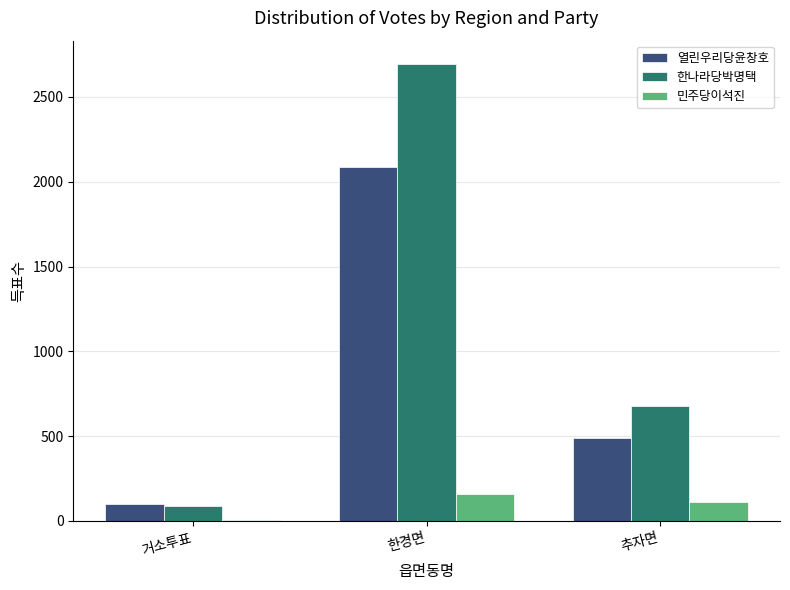

What is the total value across all series at 거소투표?

195